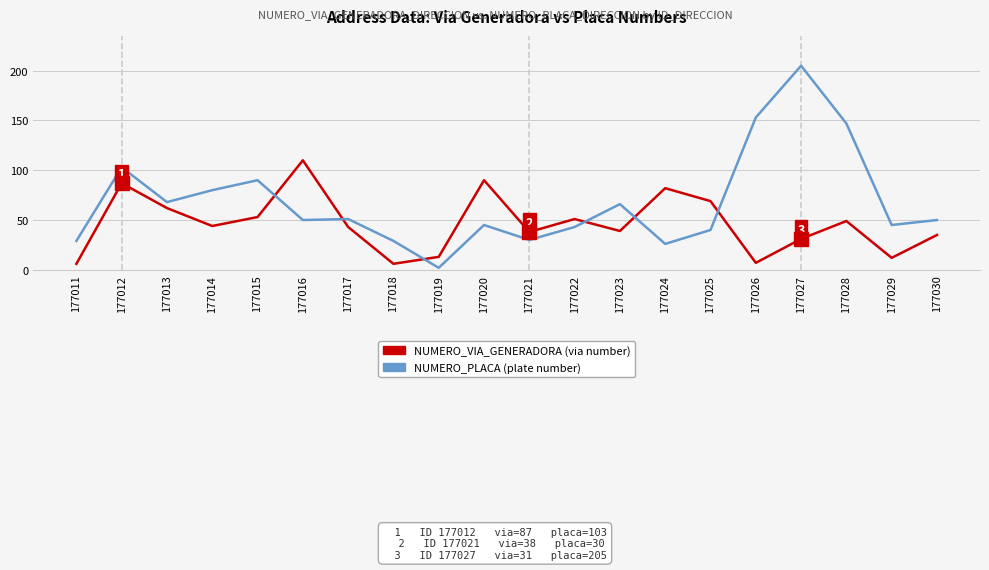

What is the difference between the highest and lowest values at 177020?

45